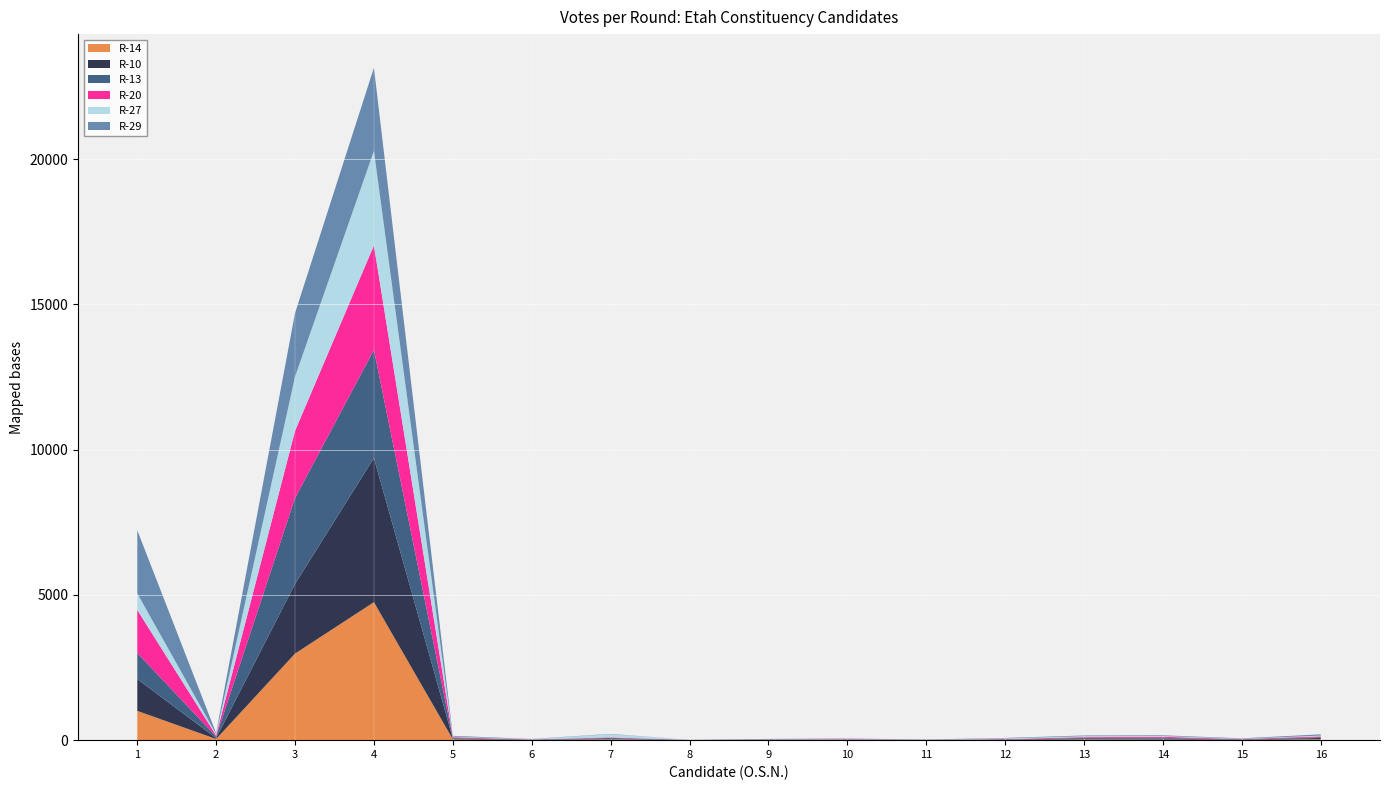

Reading right to left, list all the values displayed in this chart.

R-14: 32	10	22	27	12	1	4	5	3	25	7	30	4749	2979	40	1009
R-10: 44	10	29	38	6	7	5	8	3	9	8	25	4960	2396	31	1095
R-13: 27	8	28	17	10	3	9	6	1	40	3	22	3723	2955	56	899
R-20: 29	12	36	22	13	3	16	6	2	22	7	26	3595	2314	37	1482
R-27: 26	11	27	33	19	3	9	7	1	110	9	21	3253	1865	45	570
R-29: 43	12	25	24	16	6	13	11	1	10	8	25	2861	2187	33	2175